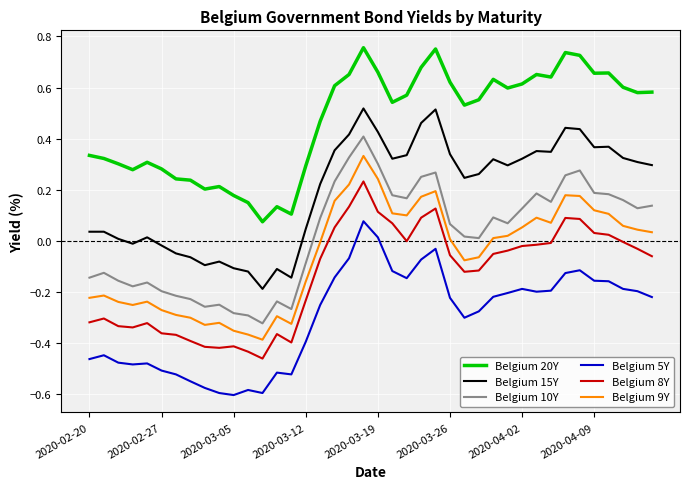

True or false: Belgium 8Y and Belgium 5Y cross at least once.

False